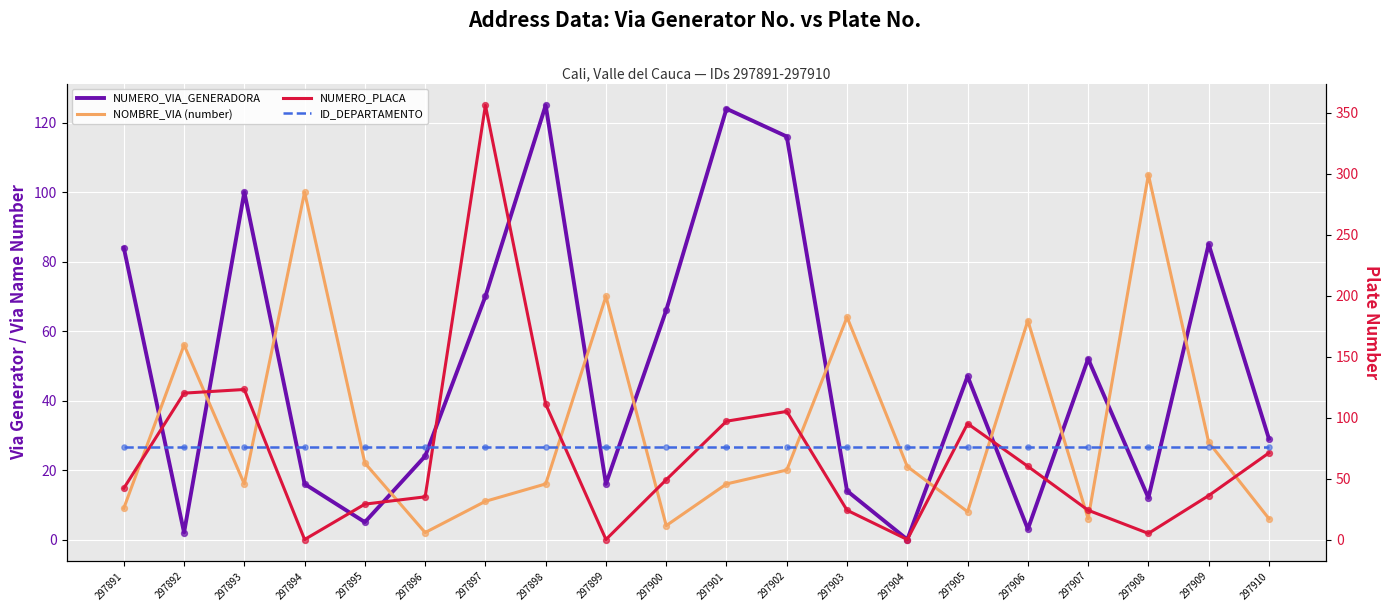

What are all the series names shown in the legend?

NUMERO_VIA_GENERADORA, NOMBRE_VIA (number), NUMERO_PLACA, ID_DEPARTAMENTO